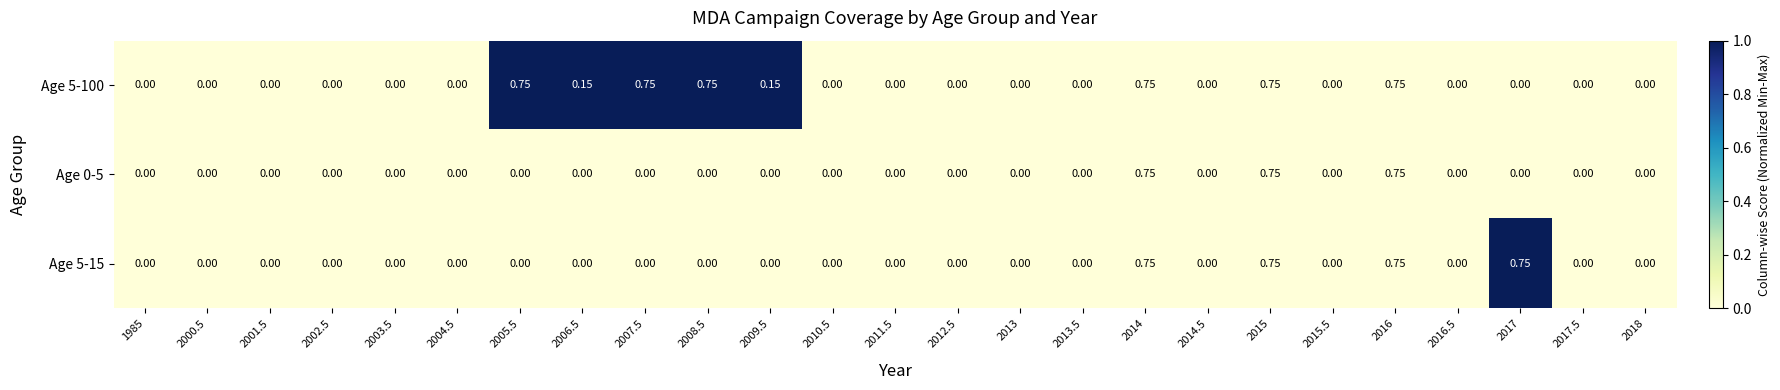

Between 2000.5 and 2016.5, which is larger?

2000.5